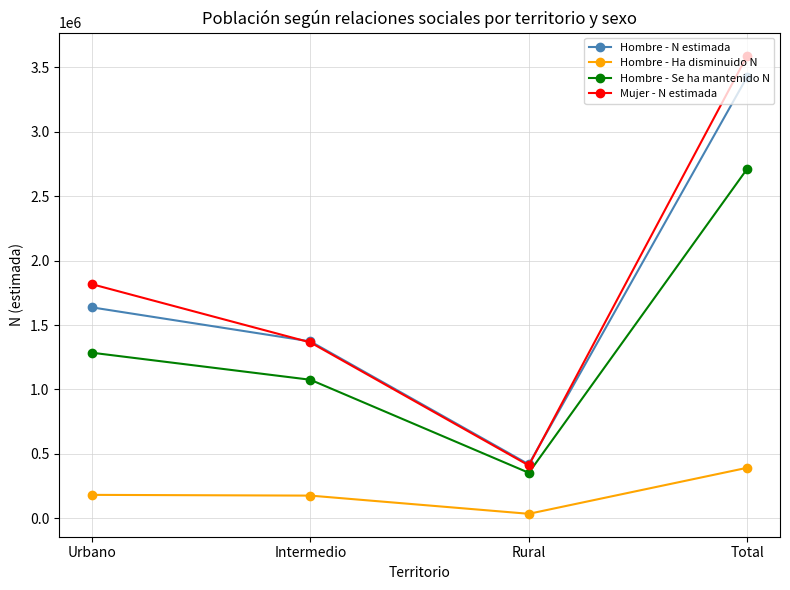

Is the value of Hombre - Ha disminuido N at Total greater than the value of Hombre - Se ha mantenido N at Urbano?

No